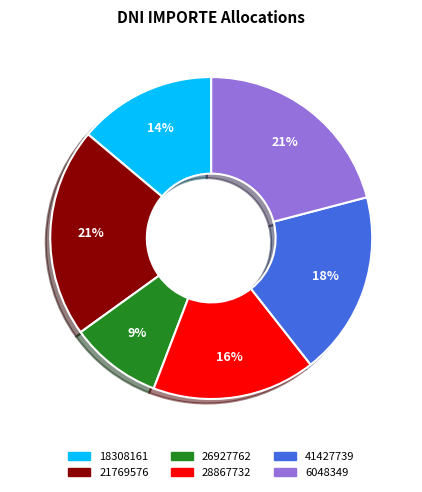

Which category has the smallest portion of the pie?

26927762